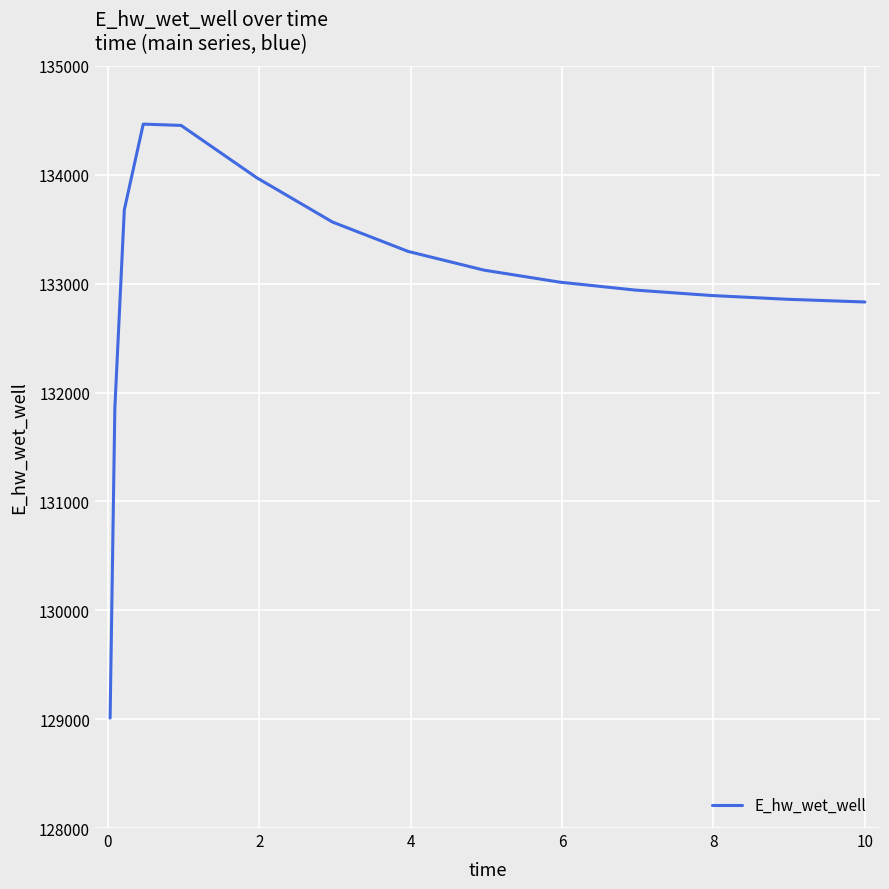

Count the number of categories in the chart.

15